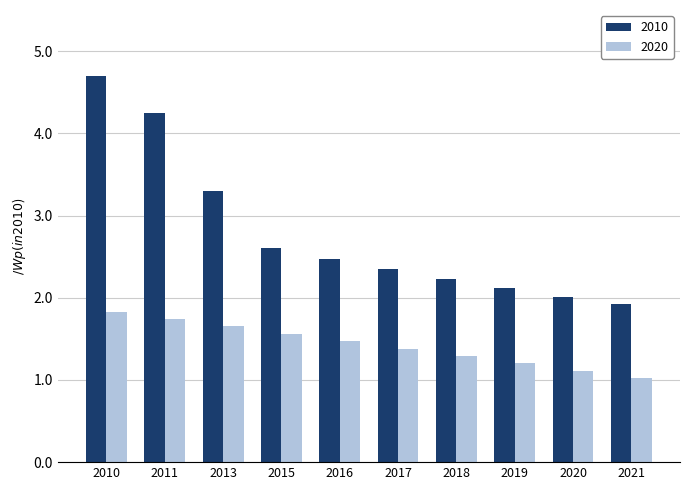

True or false: 2010 has a value of 2.9 at 2020.

False